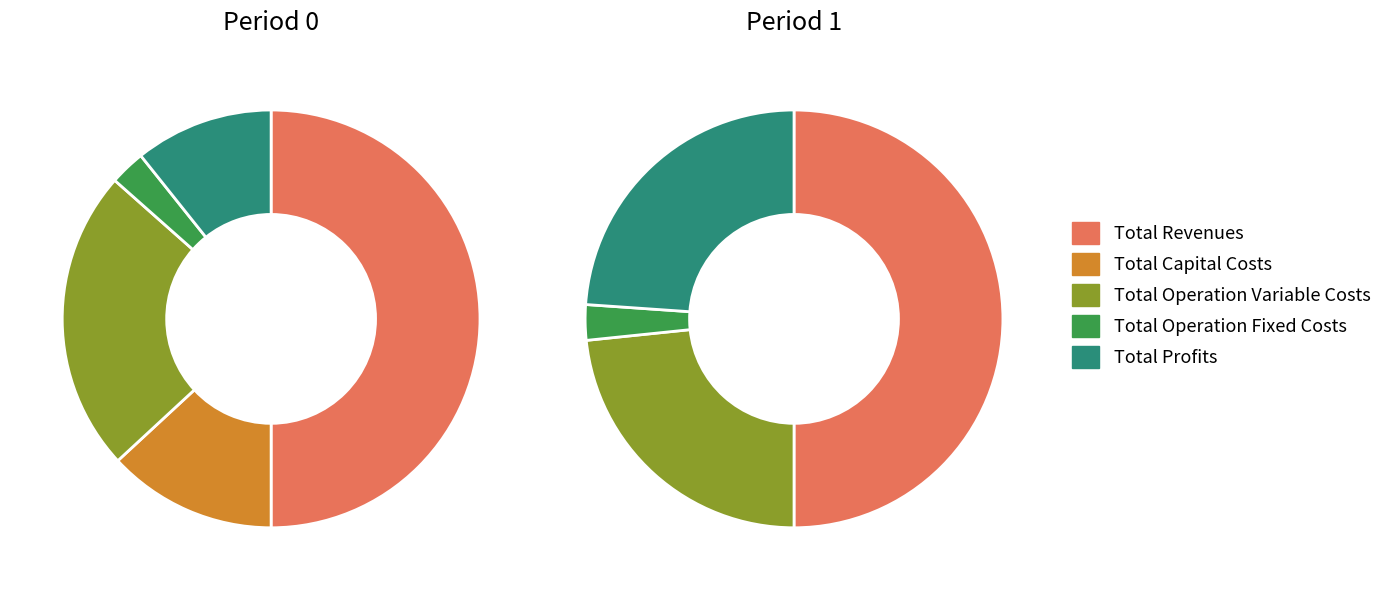

Rank the categories by value from highest to lowest.

Total Revenues, Total Operation Variable Costs, Total Capital Costs, Total Profits, Total Operation Fixed Costs